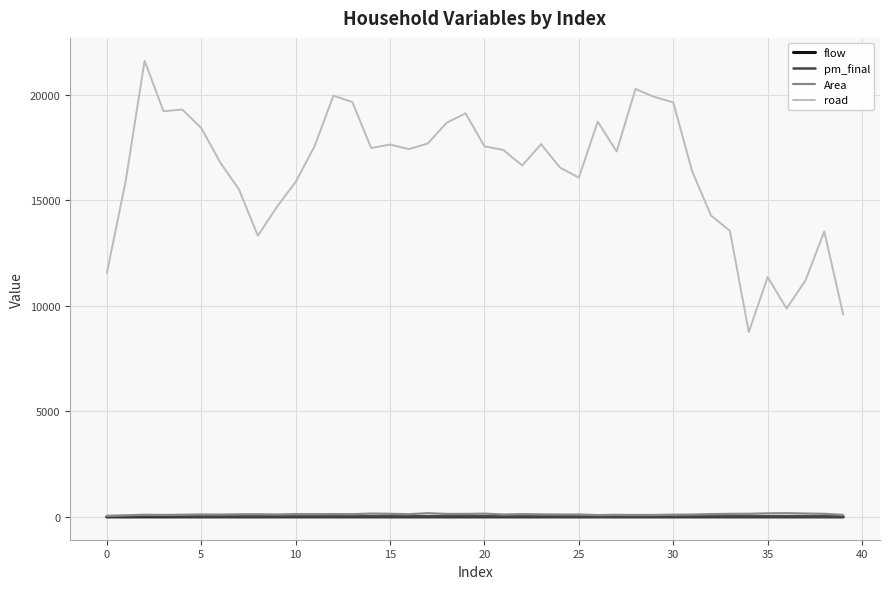

What are all the series names shown in the legend?

flow, pm_final, Area, road